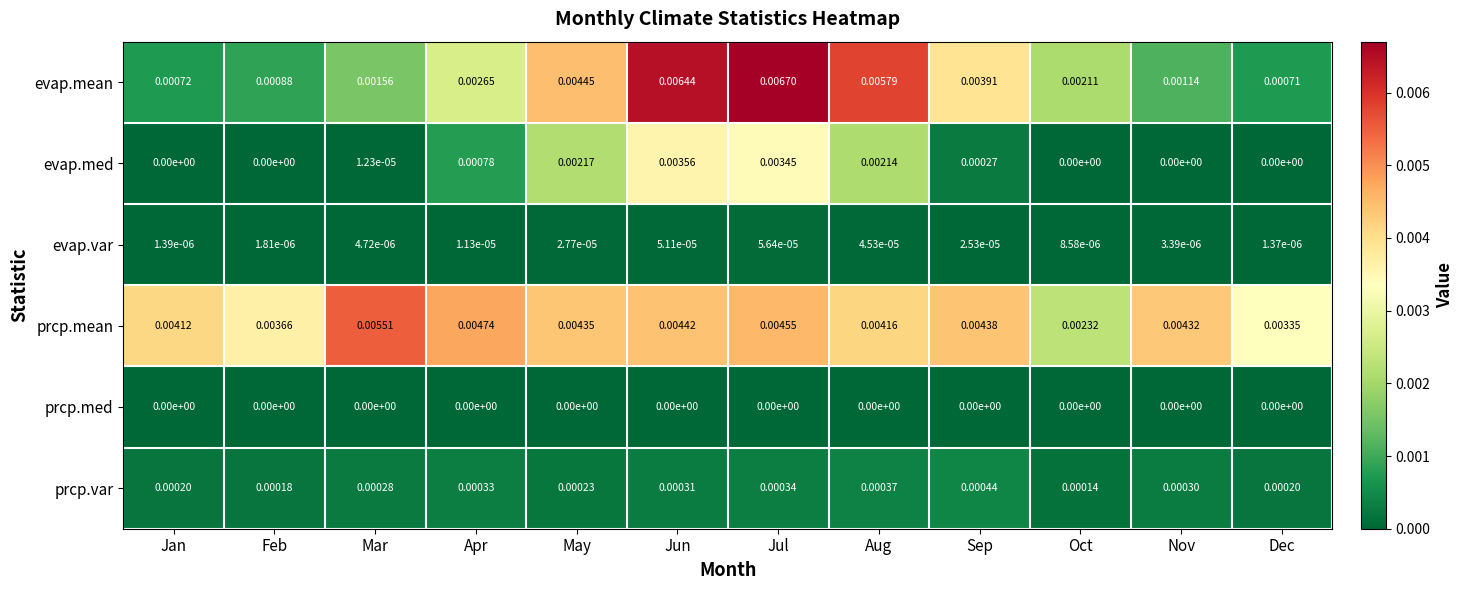

At how many categories does at least one series exceed 0?

12